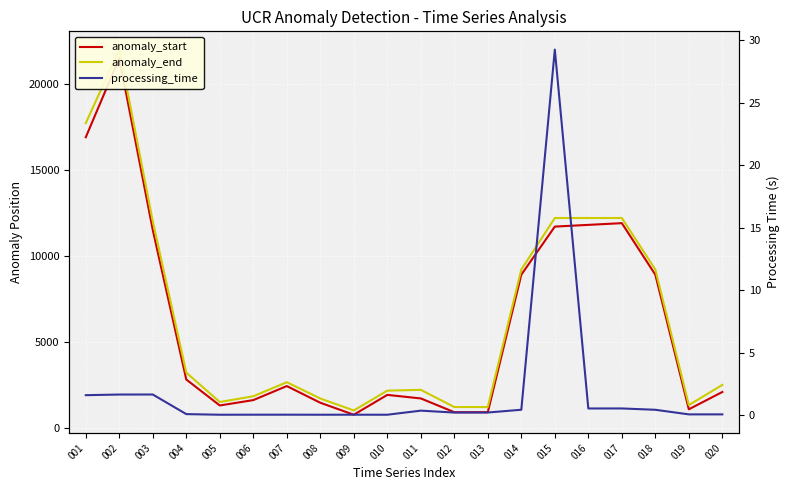

Is the value of anomaly_start at 010 greater than the value of processing_time at 002?

Yes